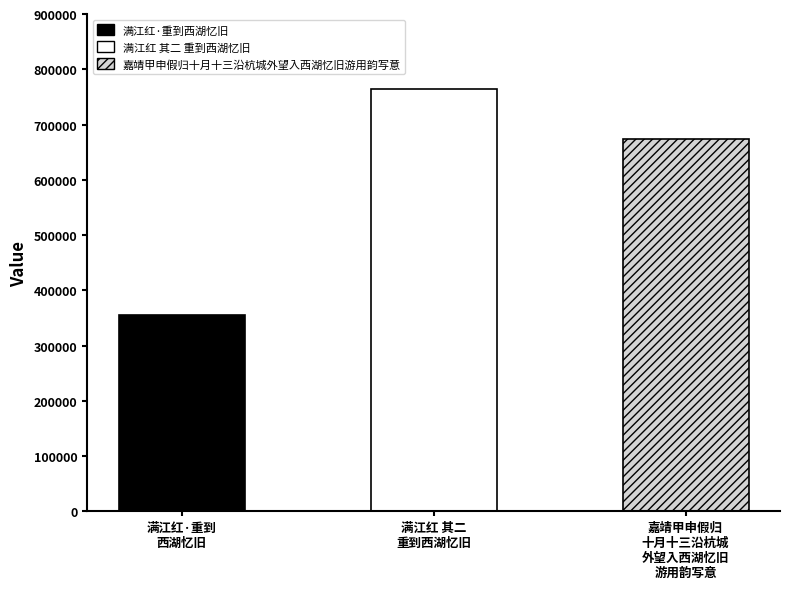

What is the value of the 3rd bar from the left?

674283